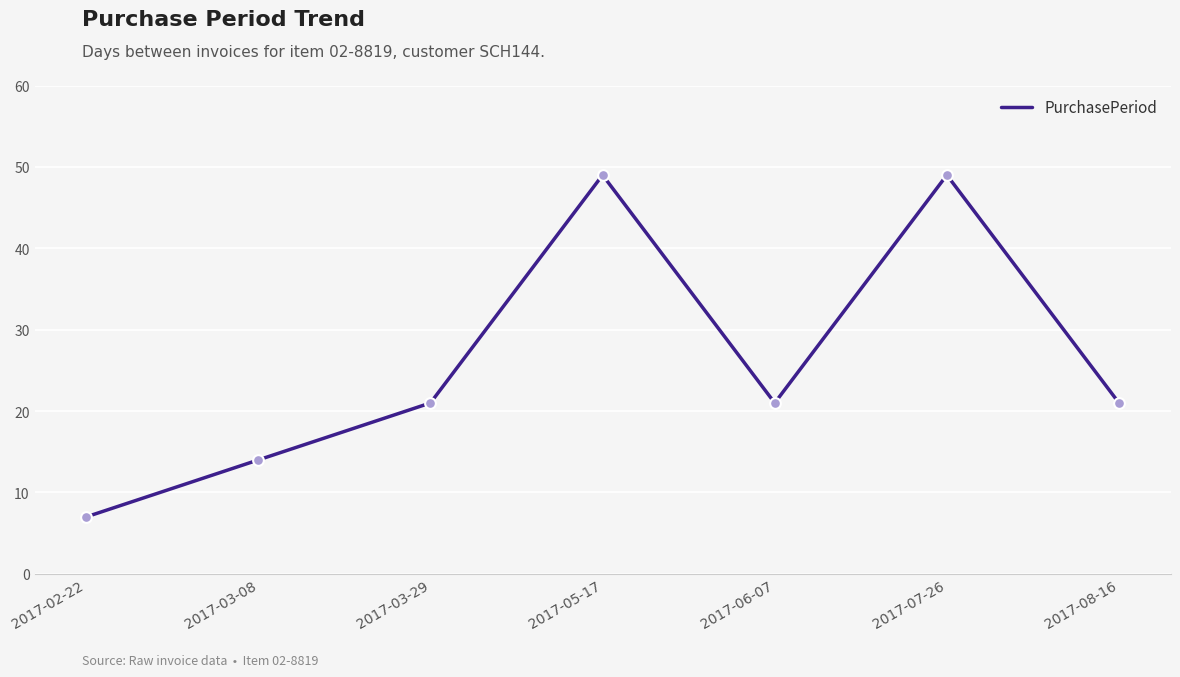

What is the ratio of the value at 2017-06-07 to the value at 2017-02-22?

3.0